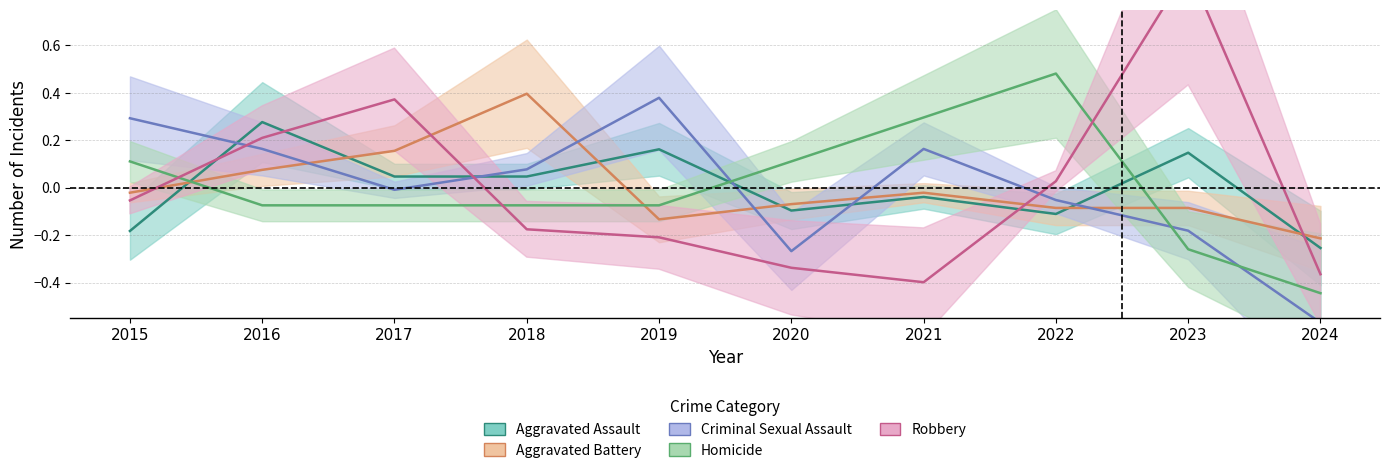

At which label does Robbery first exceed 0?

2016